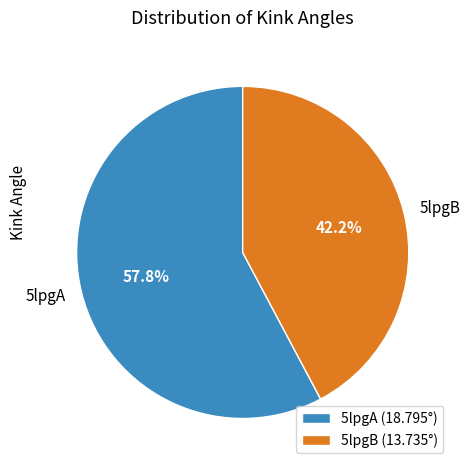

Does any single category account for the majority?

Yes